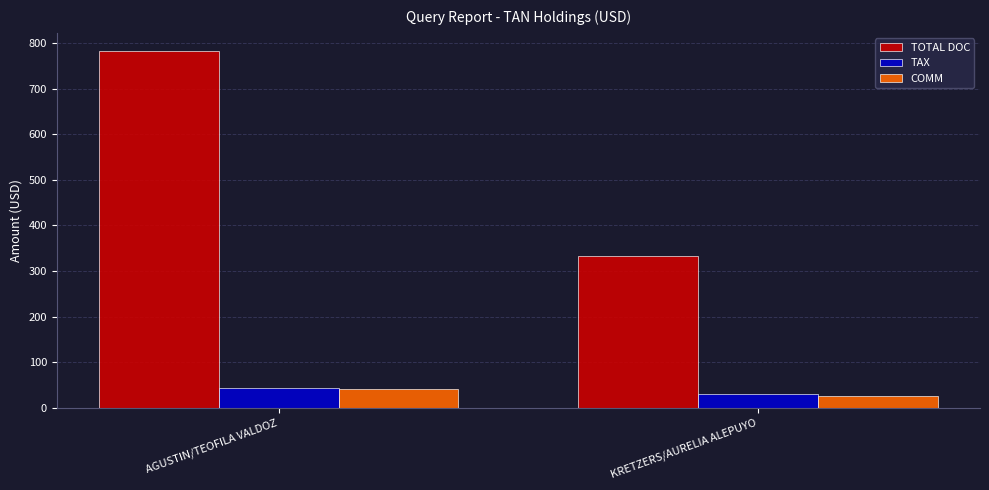

Is the value of COMM at KRETZERS/AURELIA ALEPUYO greater than the value of TOTAL DOC at KRETZERS/AURELIA ALEPUYO?

No